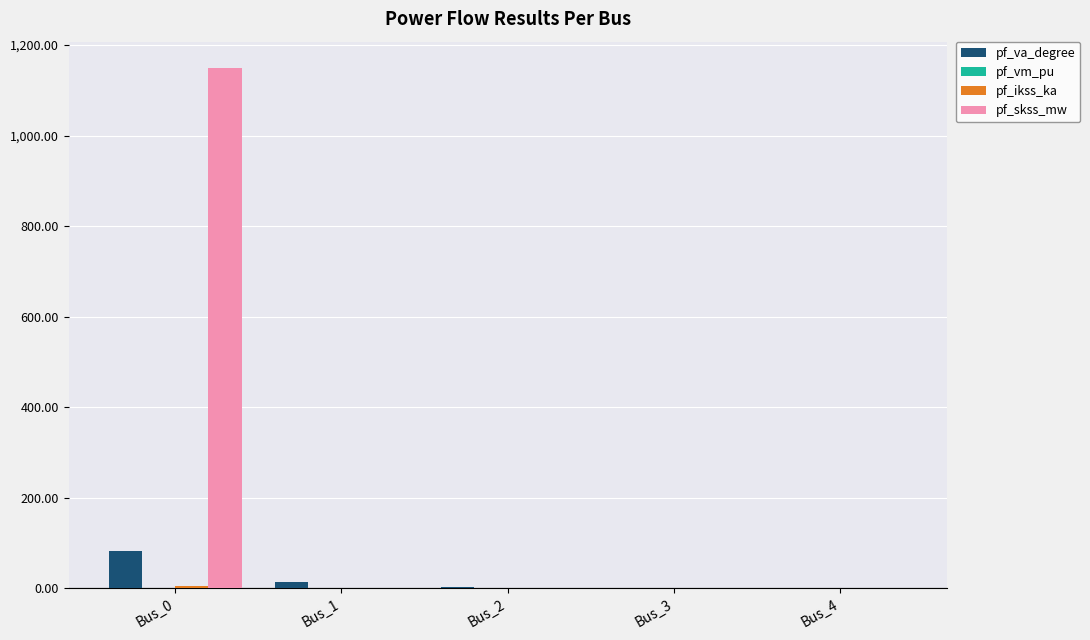

Which series has the largest total across all categories?

pf_skss_mw